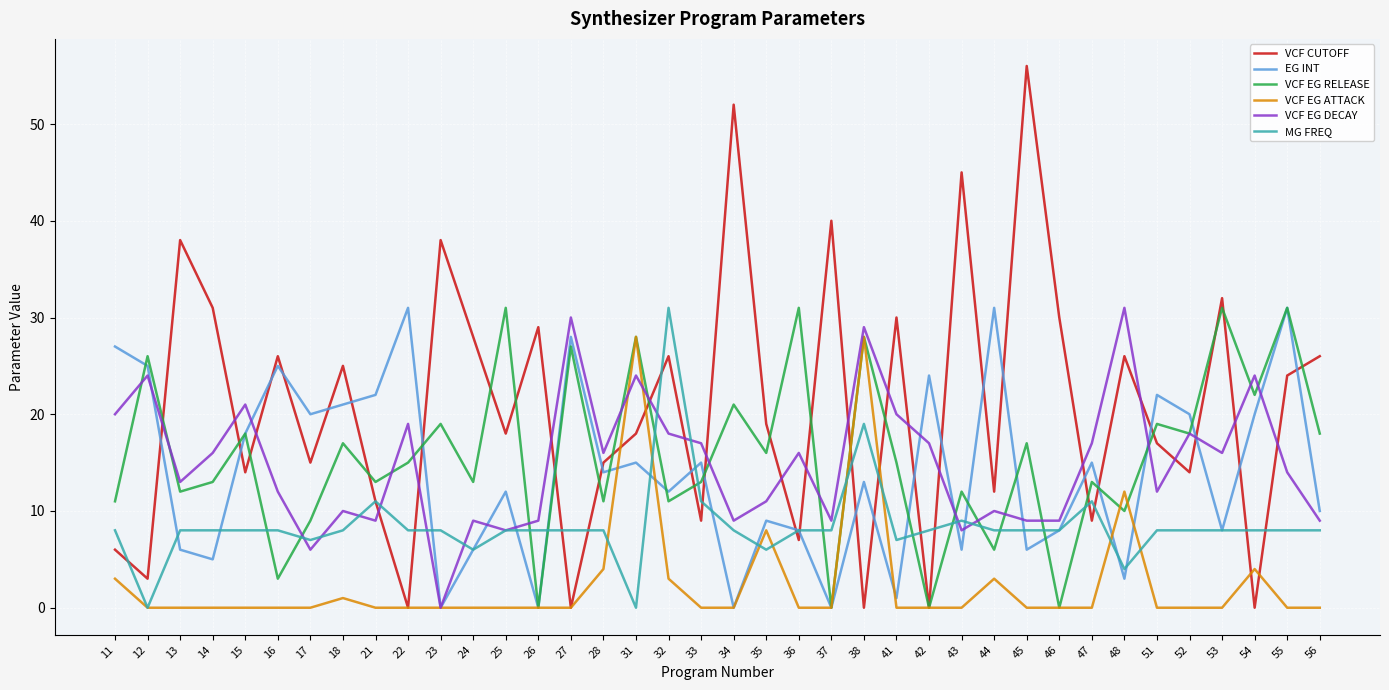

What is the difference between the VCF EG DECAY values at 13 and 55?

1